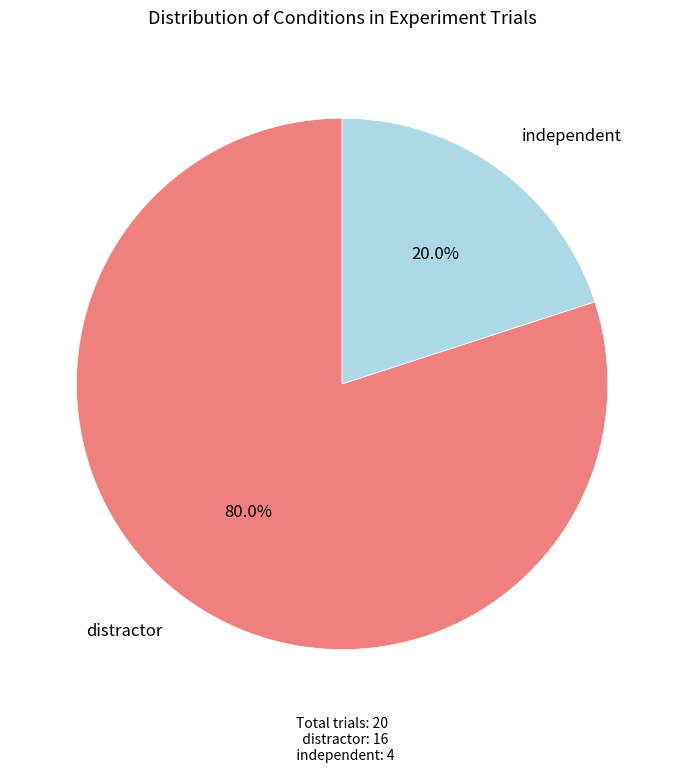

The independent slice represents 13% of the pie. True or false?

False